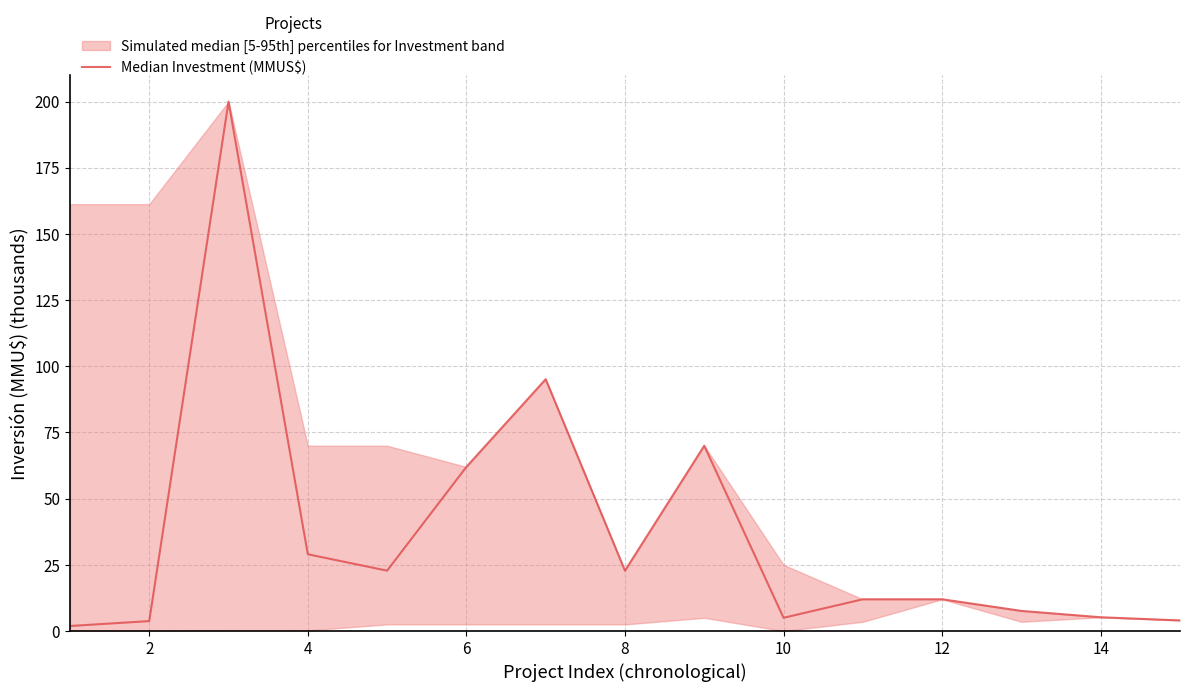

How many distinct data groups are displayed?

1